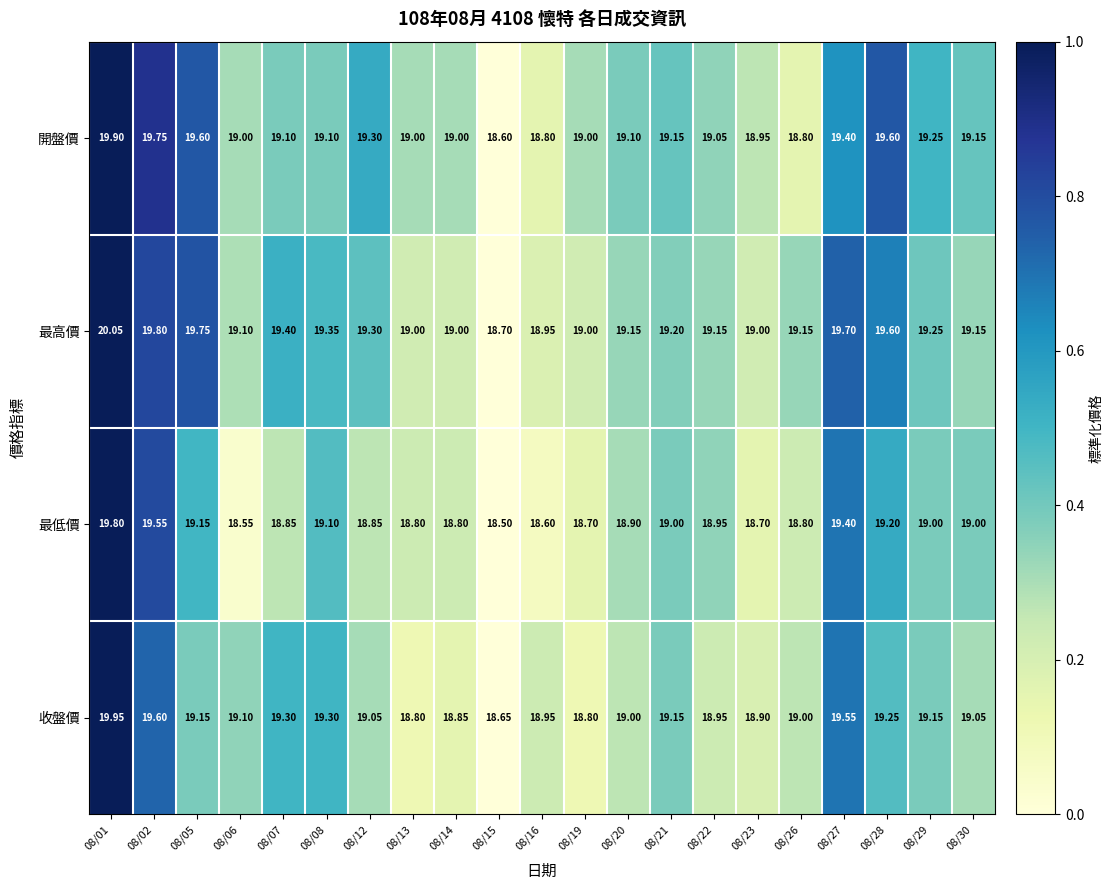

Rank the series by their maximum value, from lowest to highest.

最低價, 開盤價, 收盤價, 最高價